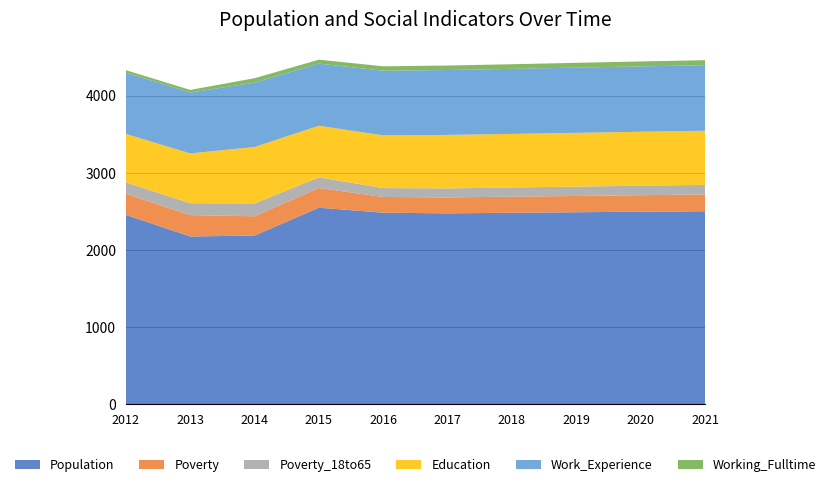

Reading left to right, transcribe all the data shown in this chart.

Population: 2455	2175	2187	2548	2483	2475	2482	2489	2496	2502
Poverty: 275	277	250	255	204	206	209	211	214	217
Poverty_18to65: 146	154	166	139	115	117	119	121	123	125
Education: 628	645	732	668	683	693	694	697	699	701
Work_Experience: 795	789	834	805	838	841	843	845	847	849
Working_Fulltime: 31	34	57	51	57	58	60	62	64	65